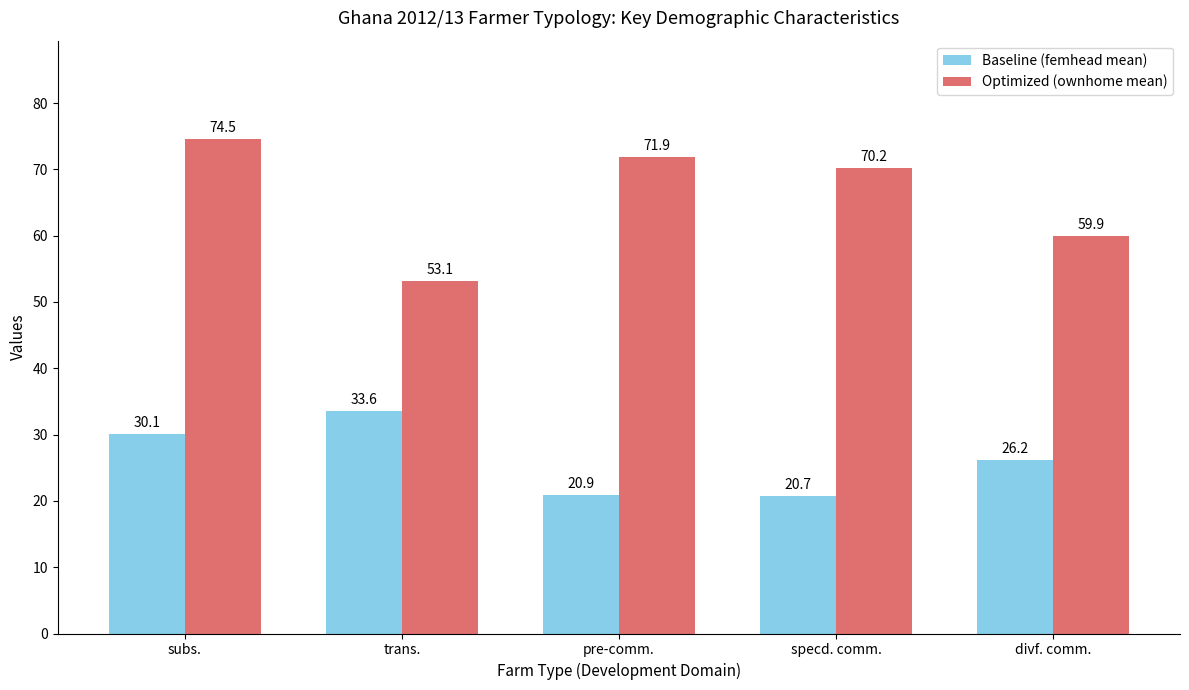

What is the highest value of the Baseline (femhead mean) series?

33.6